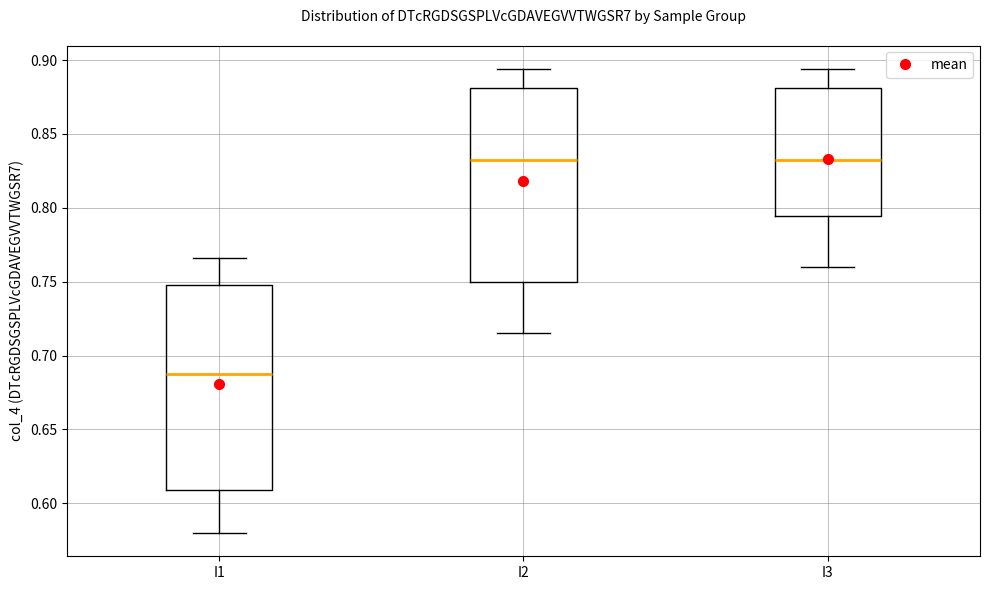

Where is the lower edge of the box for I3 on the y-axis? The values are not printed on the chart, so give them approximately, as read against the axis.

0.795